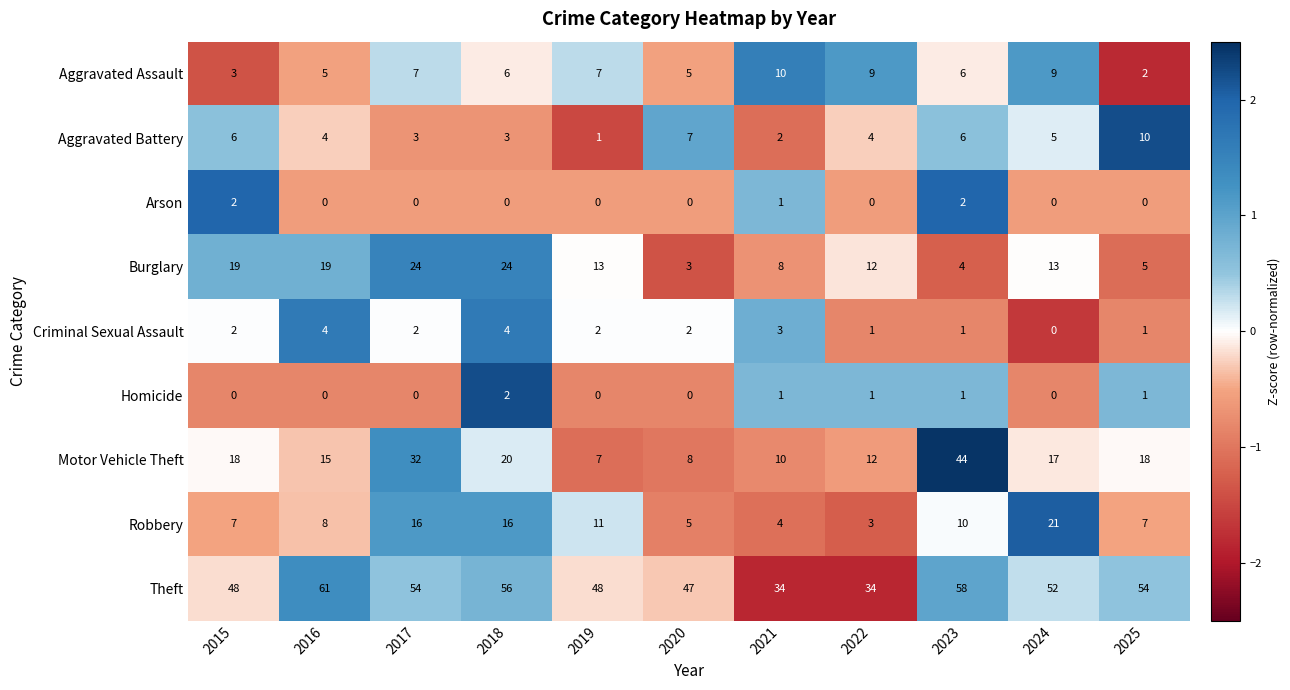

Which series has the widest spread of values?

Motor Vehicle Theft